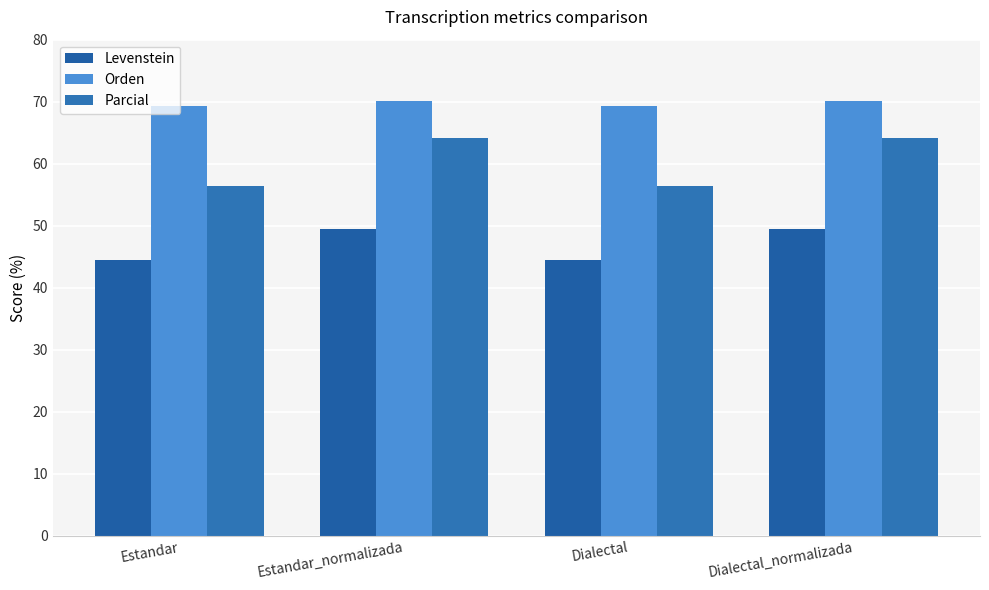

What position from the right is Dialectal_normalizada?

1